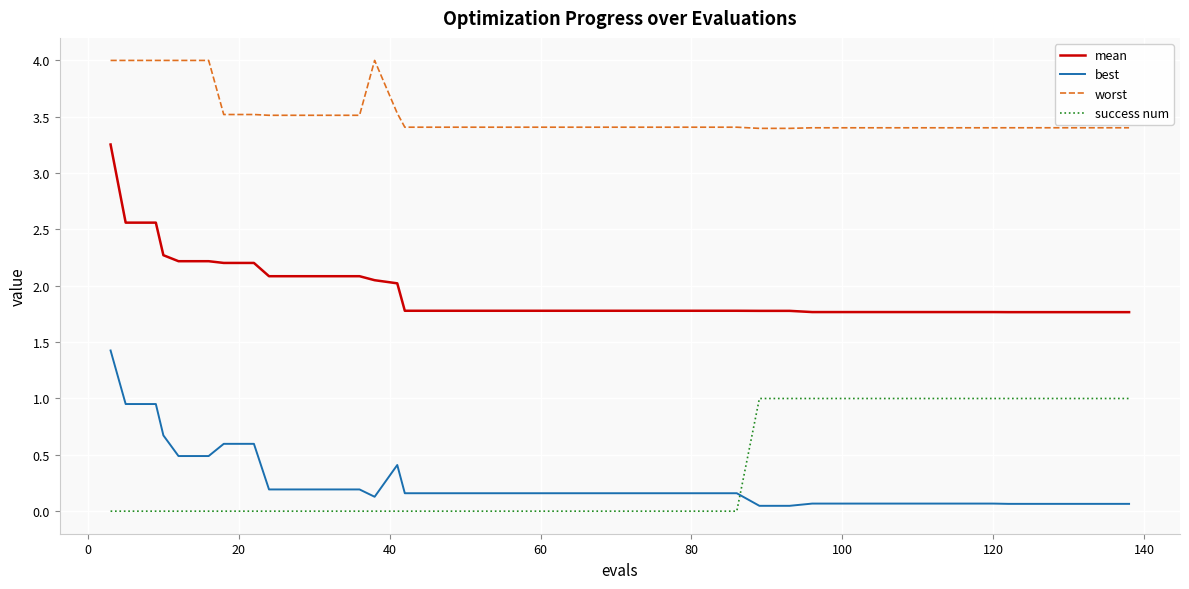

True or false: mean and success num intersect in this chart.

False